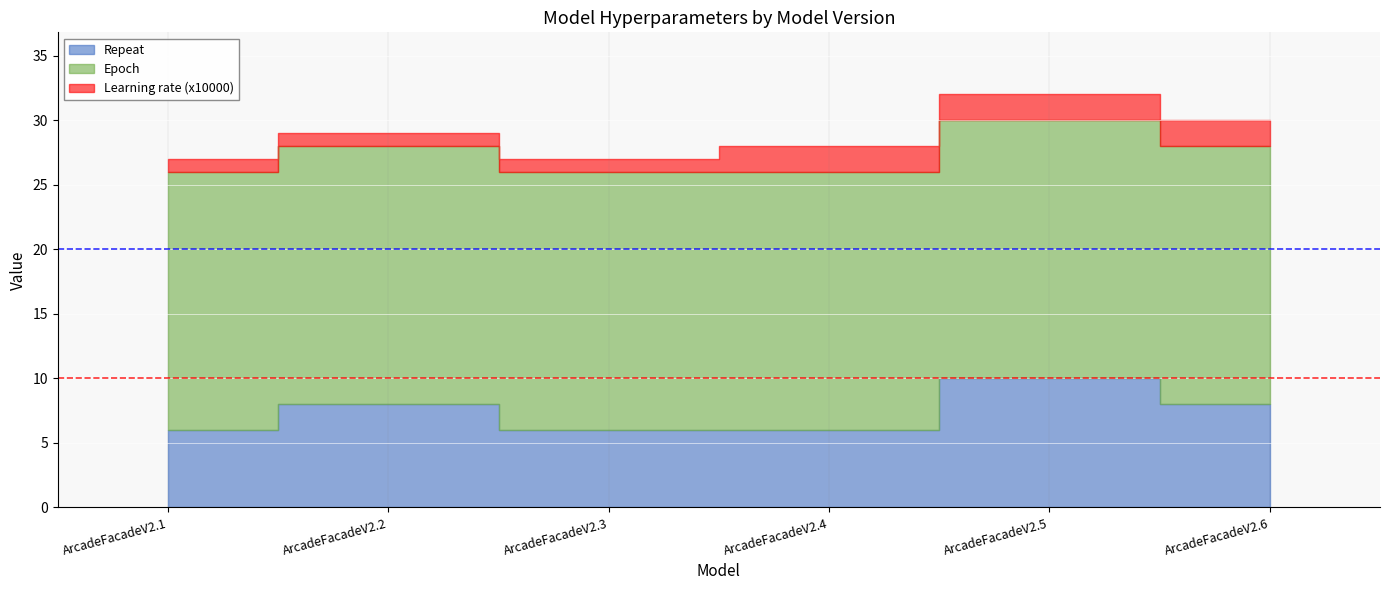

How many lines are shown in the chart?

3